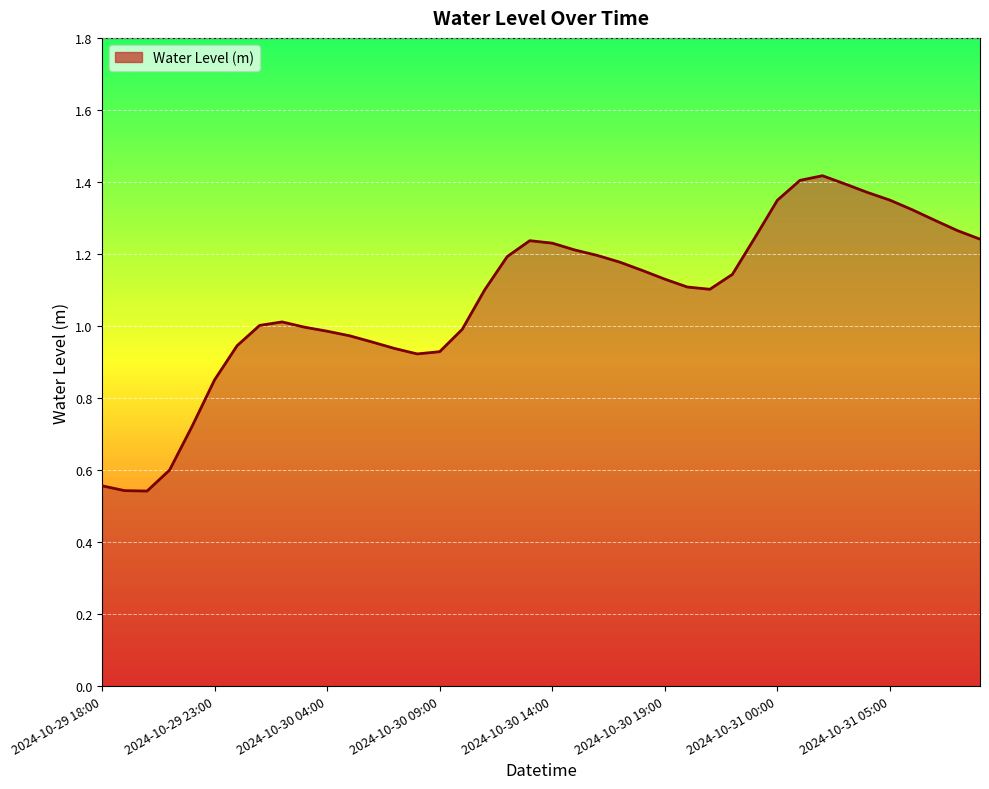

How many lines are shown in the chart?

1